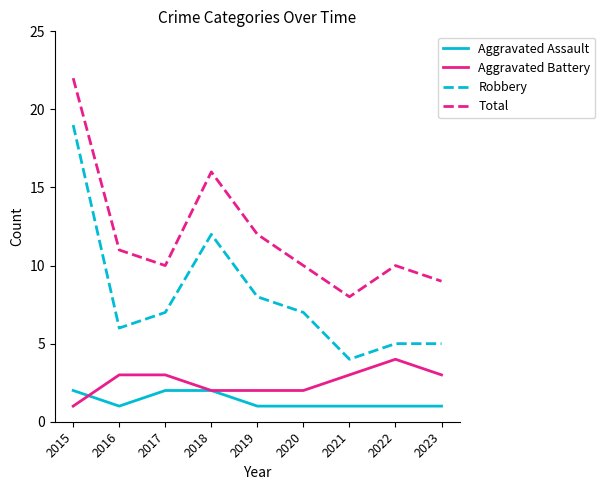

True or false: Aggravated Assault and Total cross at least once.

False